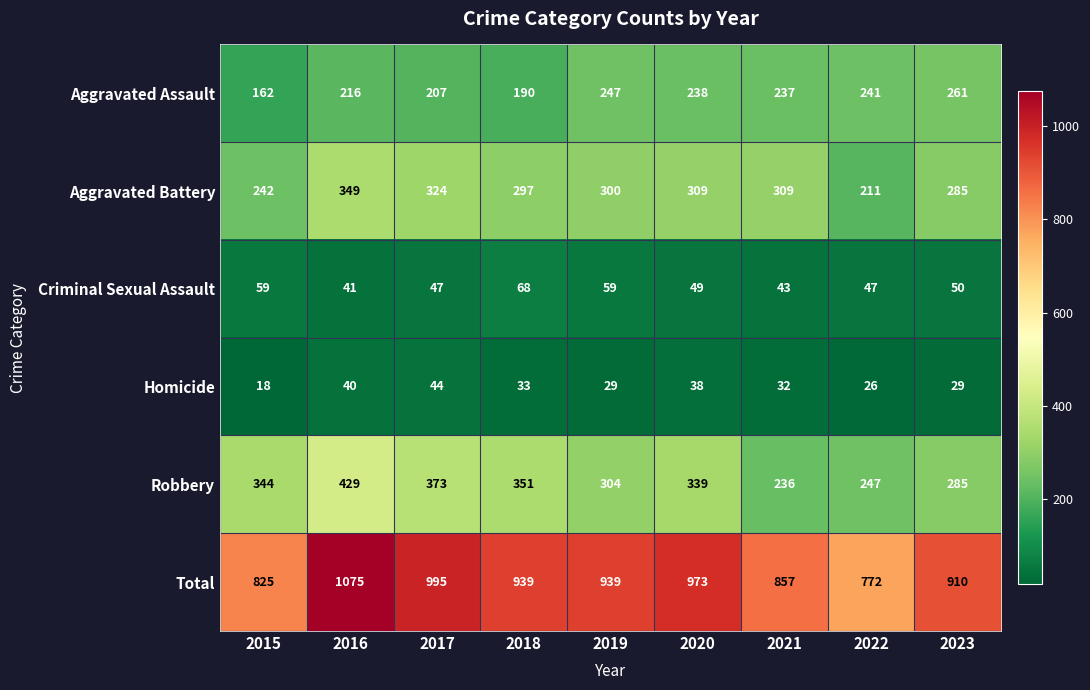

The Aggravated Battery series shows 324 at 2017. True or false?

True